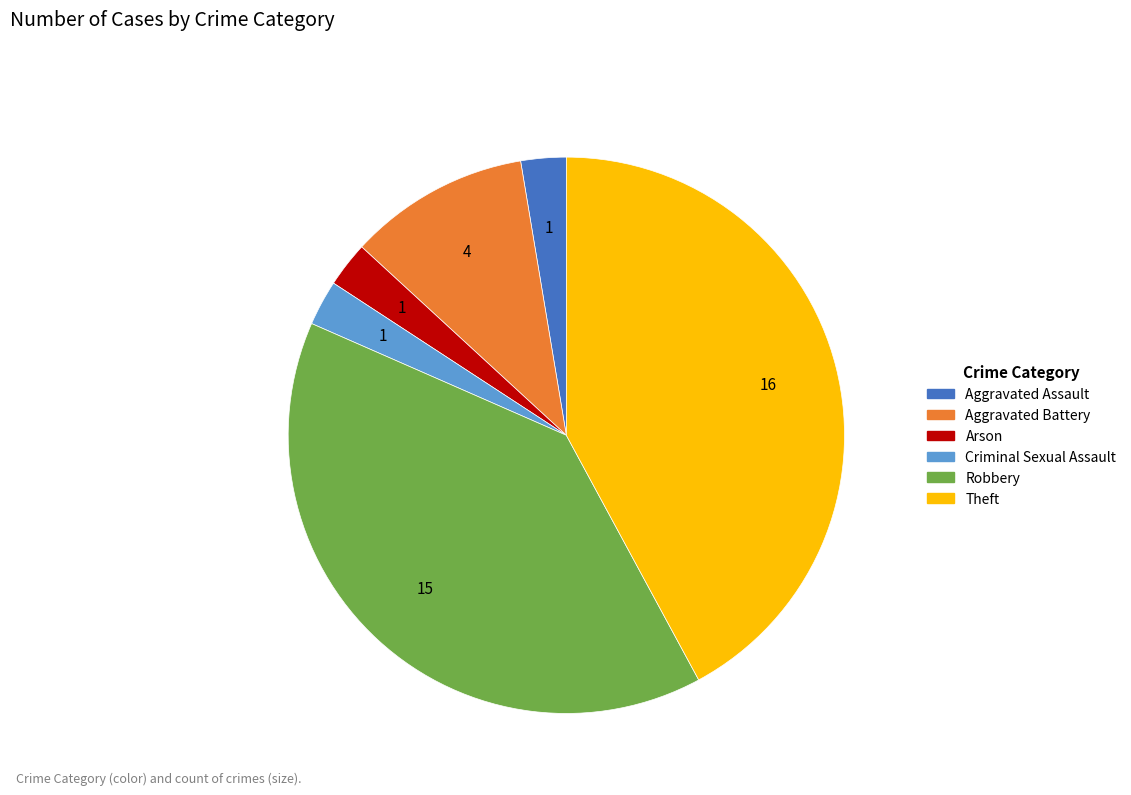

Between Aggravated Battery and Aggravated Assault, which is larger?

Aggravated Battery